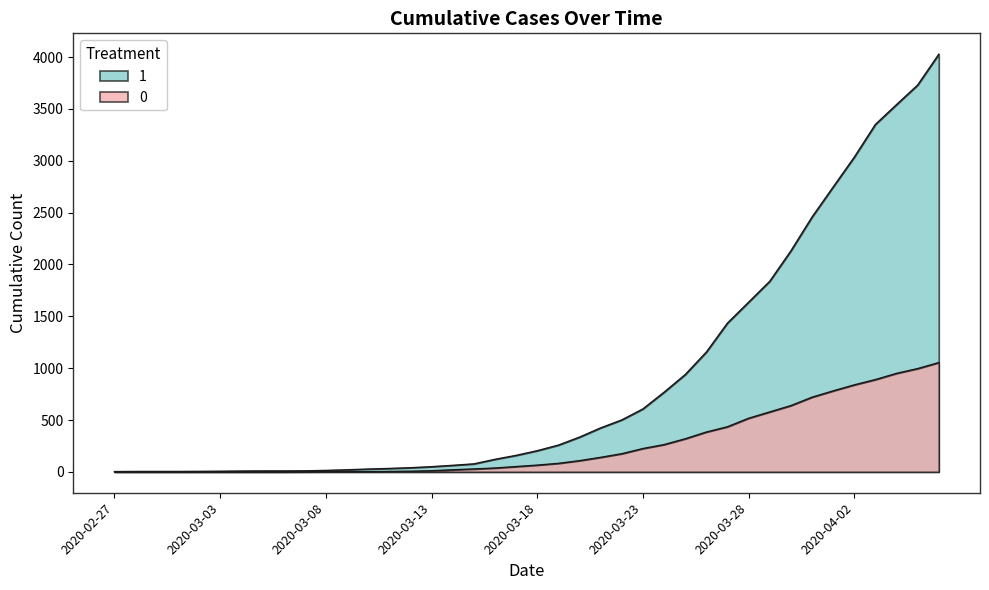

True or false: 0 has more than 0 points higher than both neighbors.

False